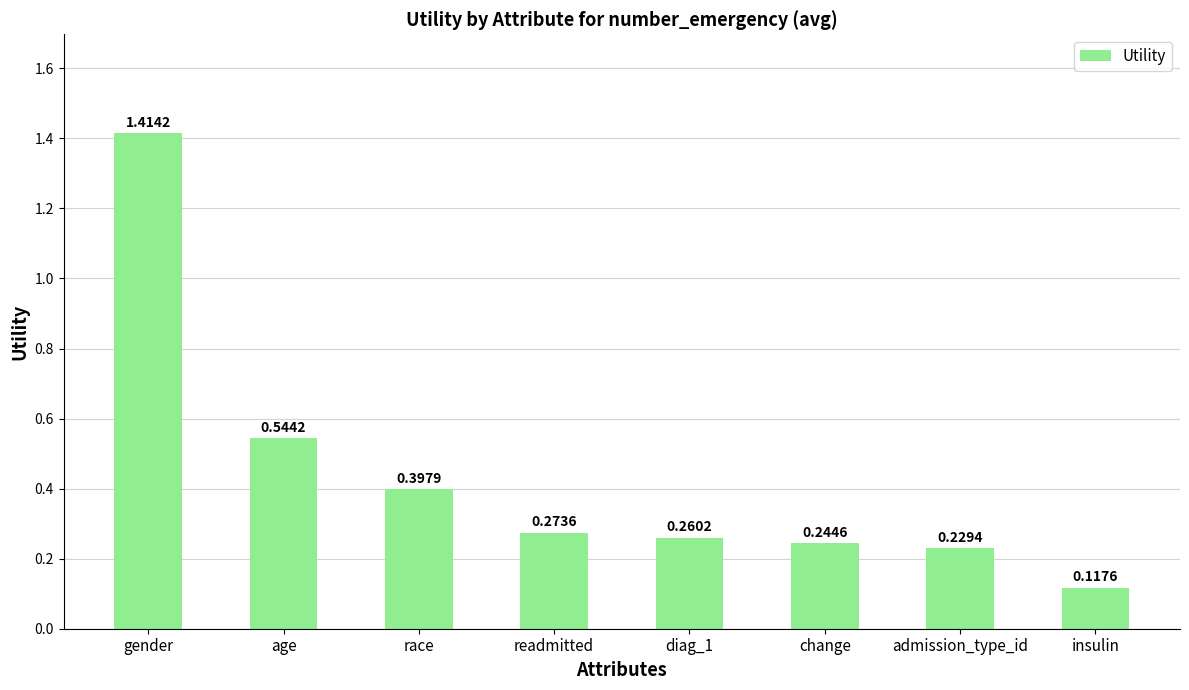

The value at age is 0.7. True or false?

False